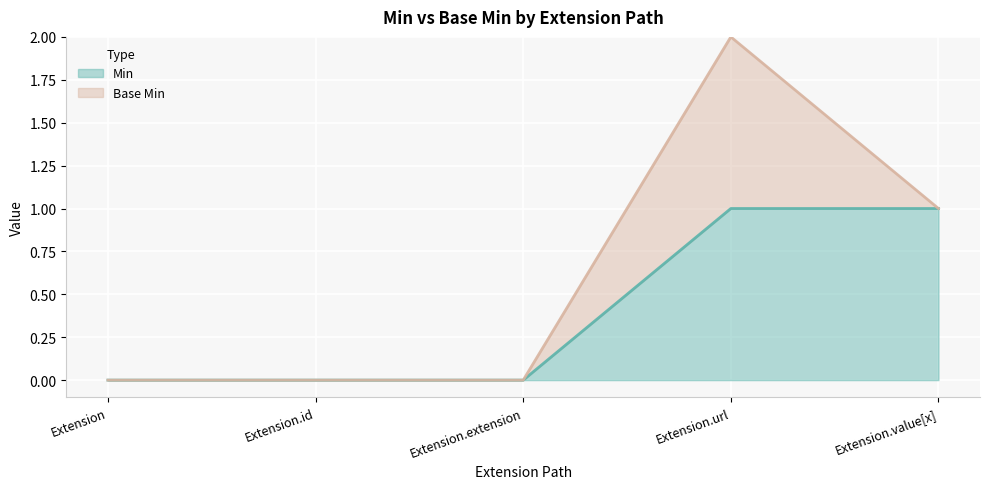

The value at Extension.value[x] is 0. True or false?

False